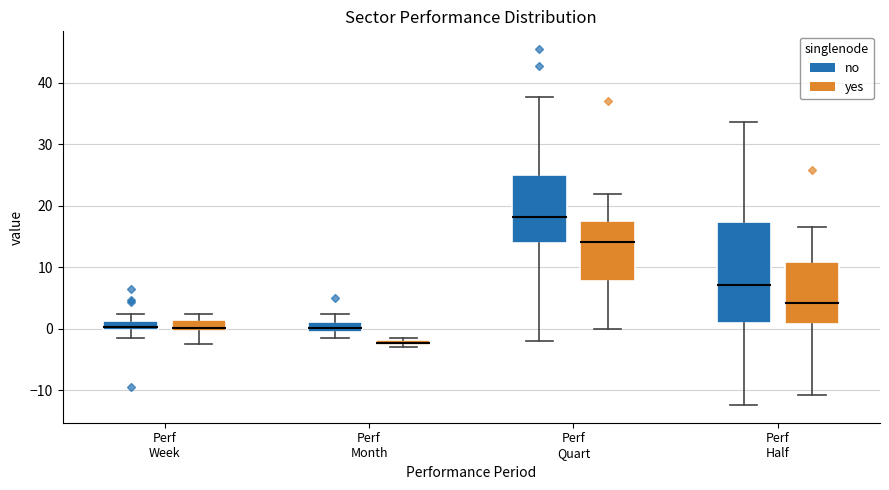

Which box's median line is the highest?

Perf Quart (no)